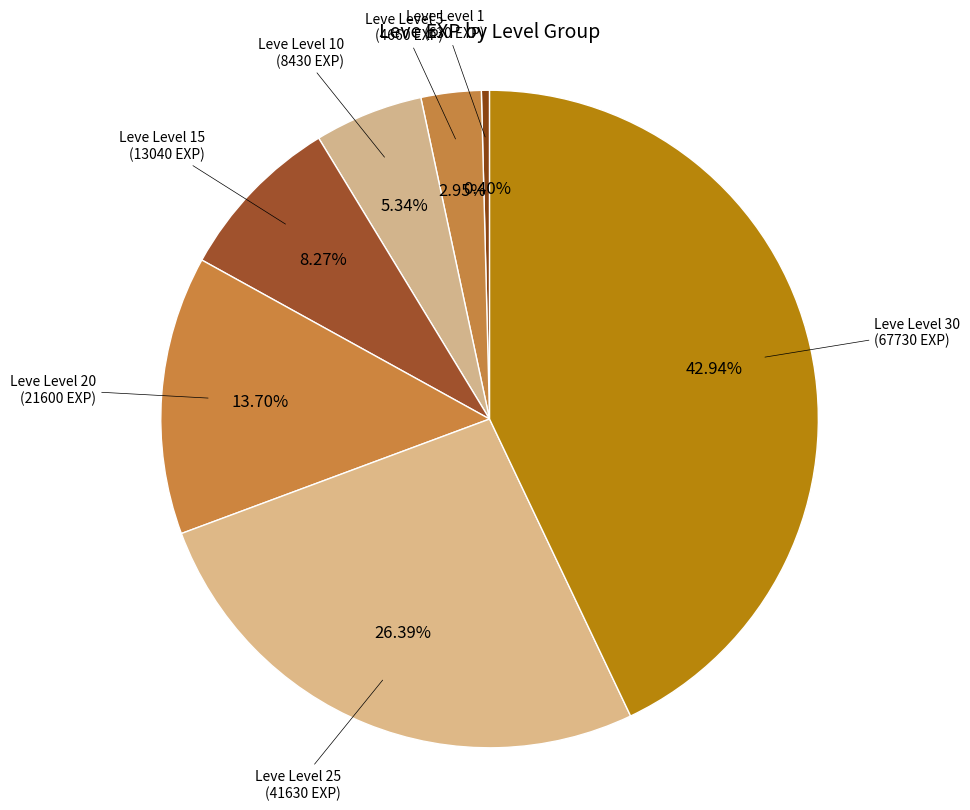

Does Leve Level 20 account for over 50% of the chart?

No